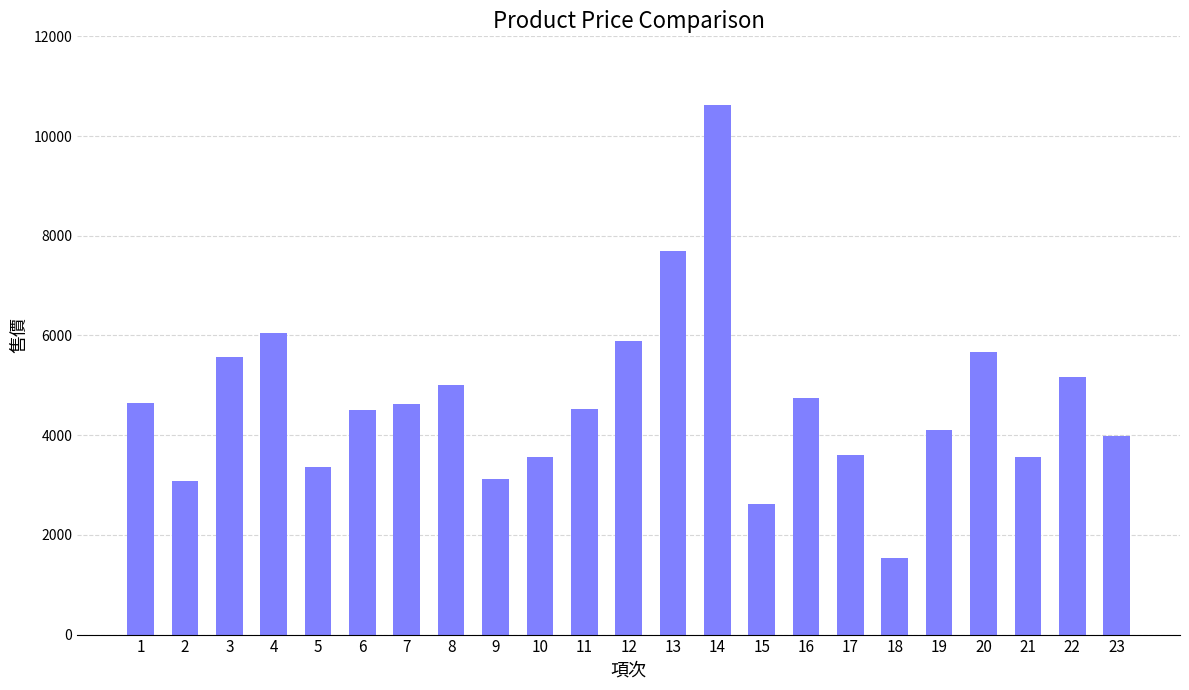

What is the approximate value at 20, to the nearest 50?

5650